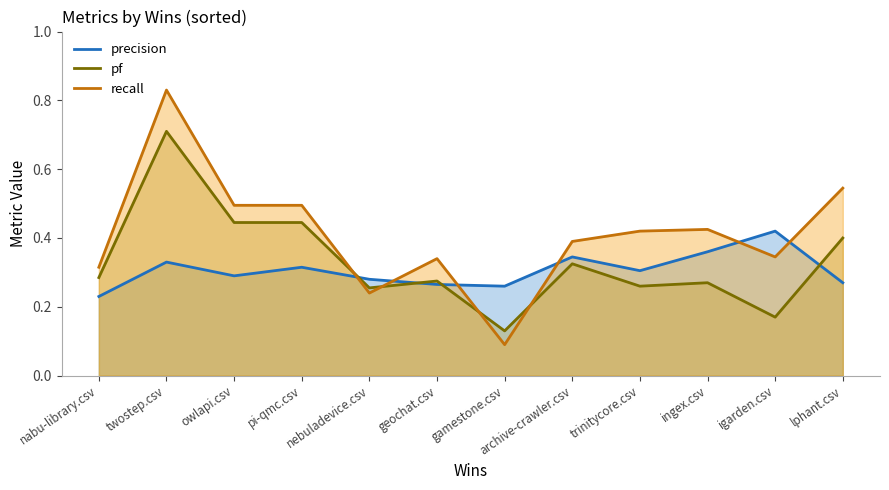

What is the sum of the pf values at pi-qmc.csv and ingex.csv?

0.7